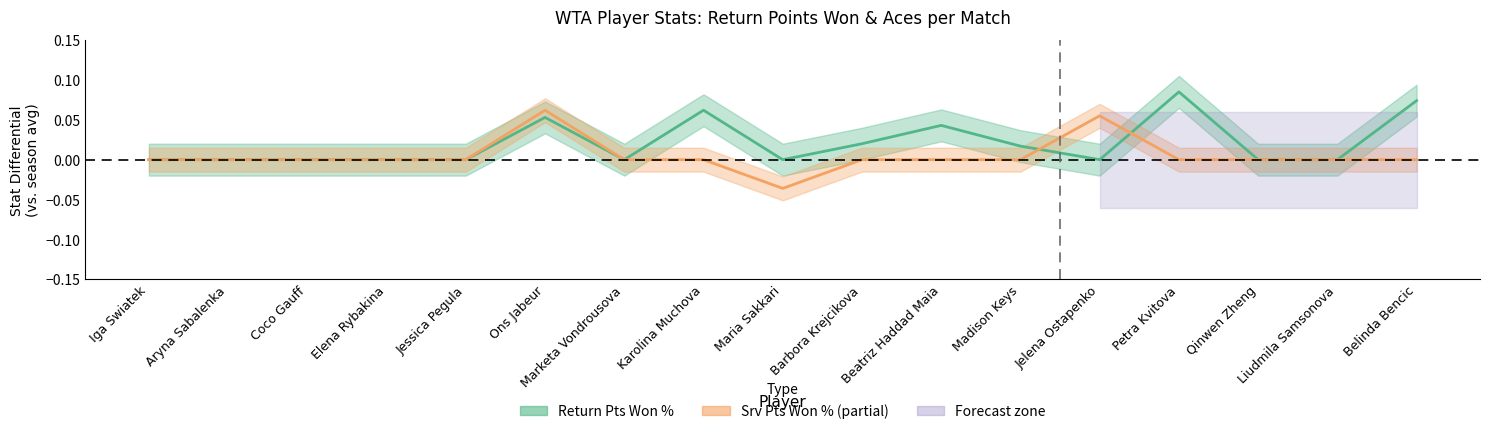

How many Srv Pts Won % values are between 0 and 1?

16